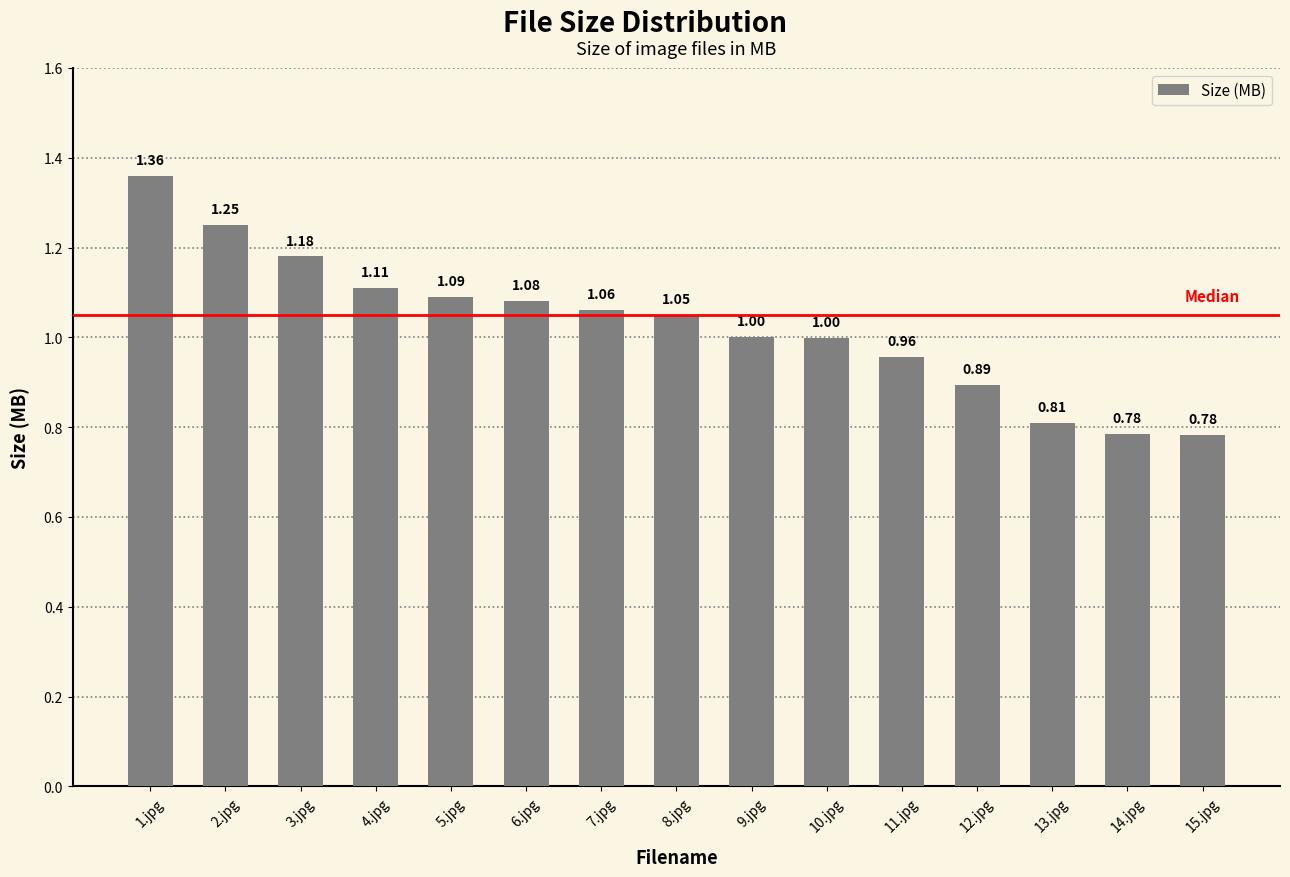

Which label corresponds to the largest value in the chart?

1.jpg